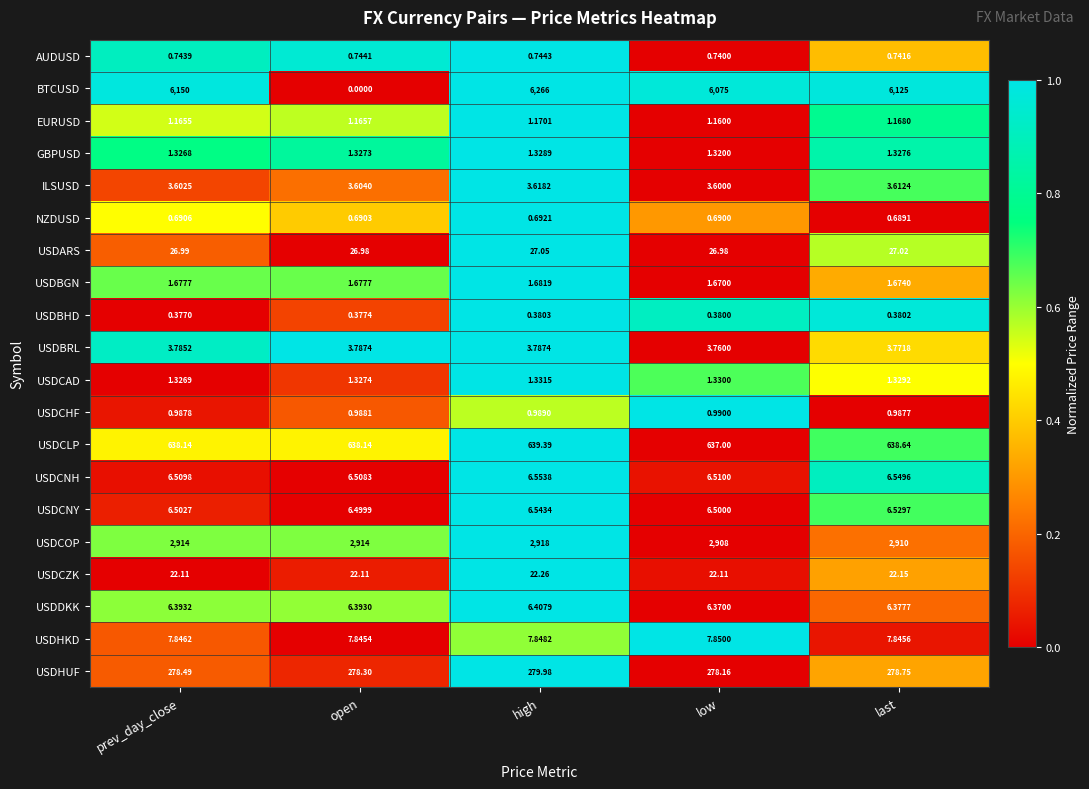

Rank the series at low from lowest to highest value.

USDBHD, NZDUSD, AUDUSD, USDCHF, EURUSD, GBPUSD, USDCAD, USDBGN, ILSUSD, USDBRL, USDDKK, USDCNY, USDCNH, USDHKD, USDCZK, USDARS, USDHUF, USDCLP, USDCOP, BTCUSD